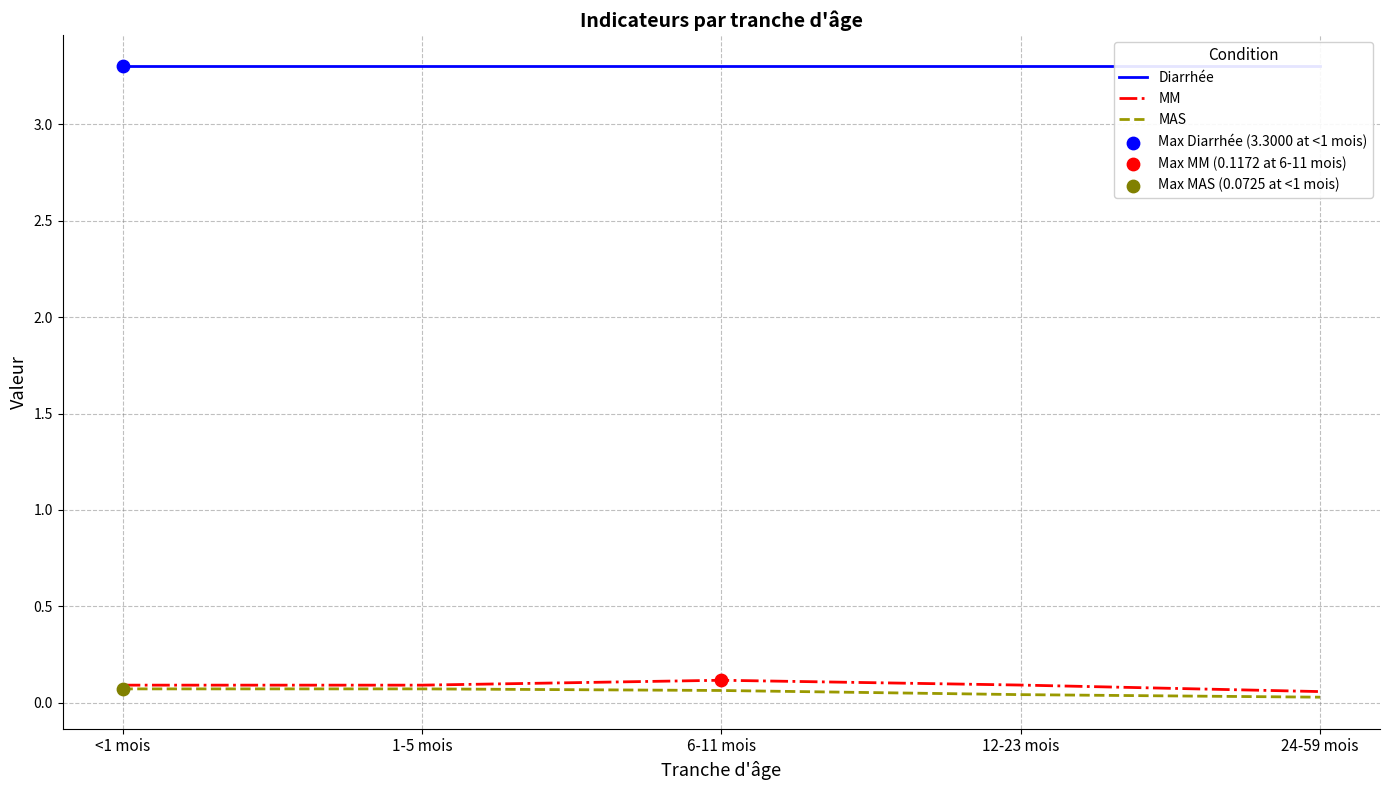

Is the value of MAS at 24-59 mois greater than the value of Diarrhée at 6-11 mois?

No